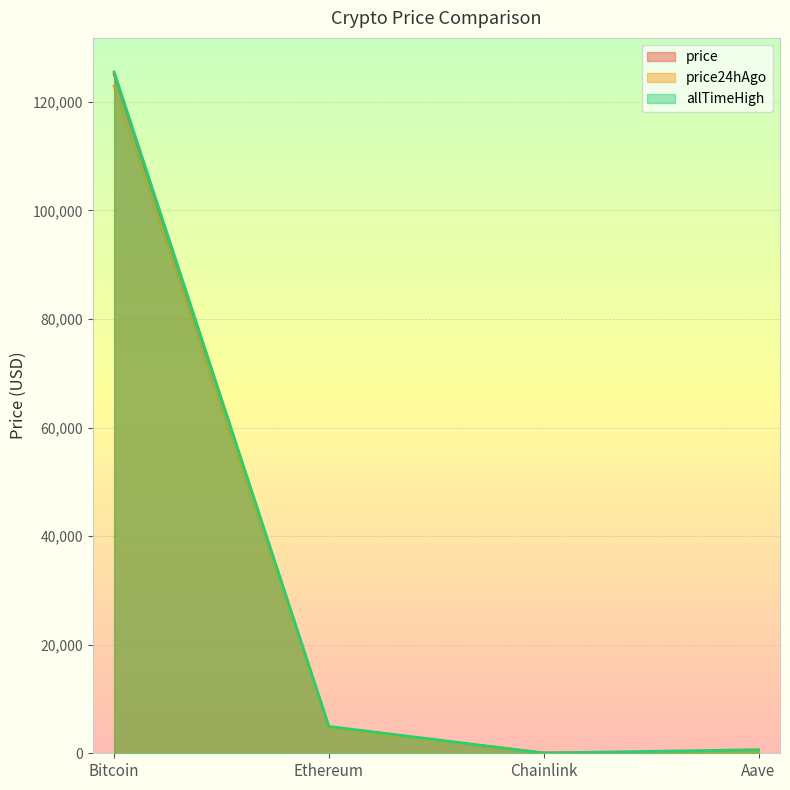

Rank the series by their maximum value, from highest to lowest.

allTimeHigh, price, price24hAgo